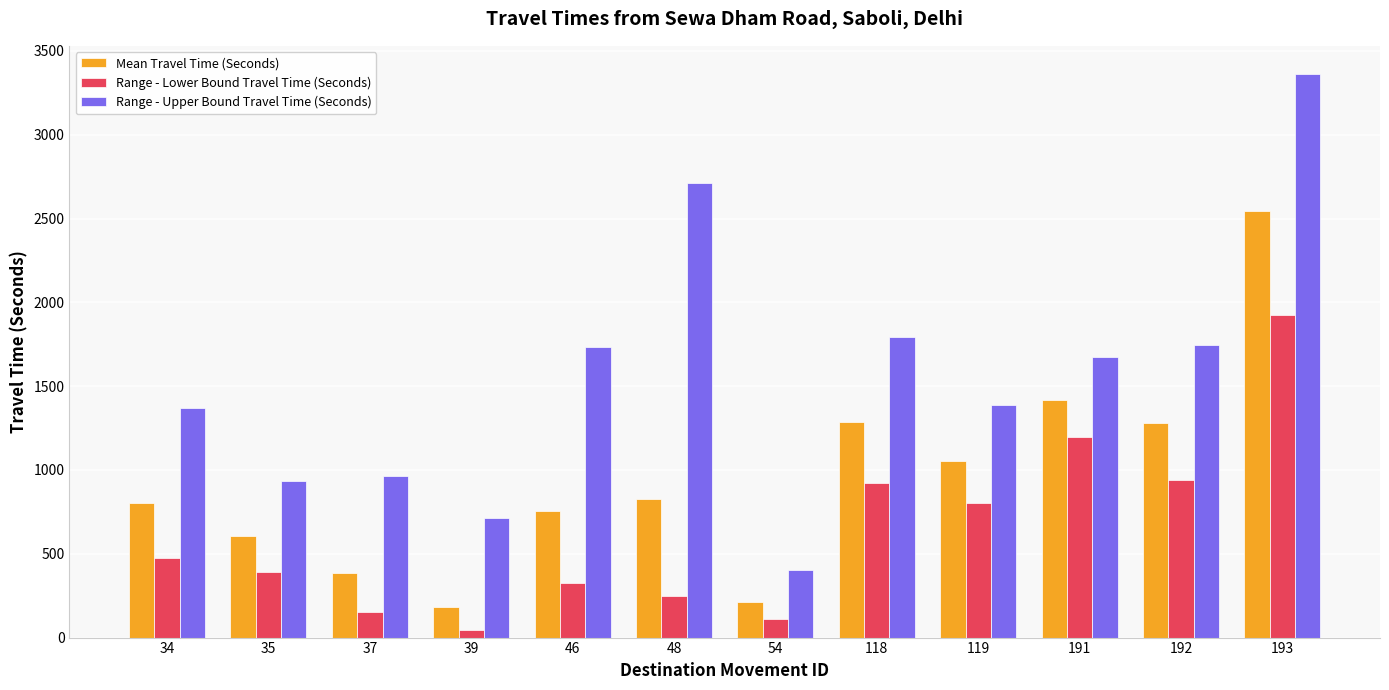

Between 54 and 192, which series saw the biggest shift?

Range - Upper Bound Travel Time (Seconds)